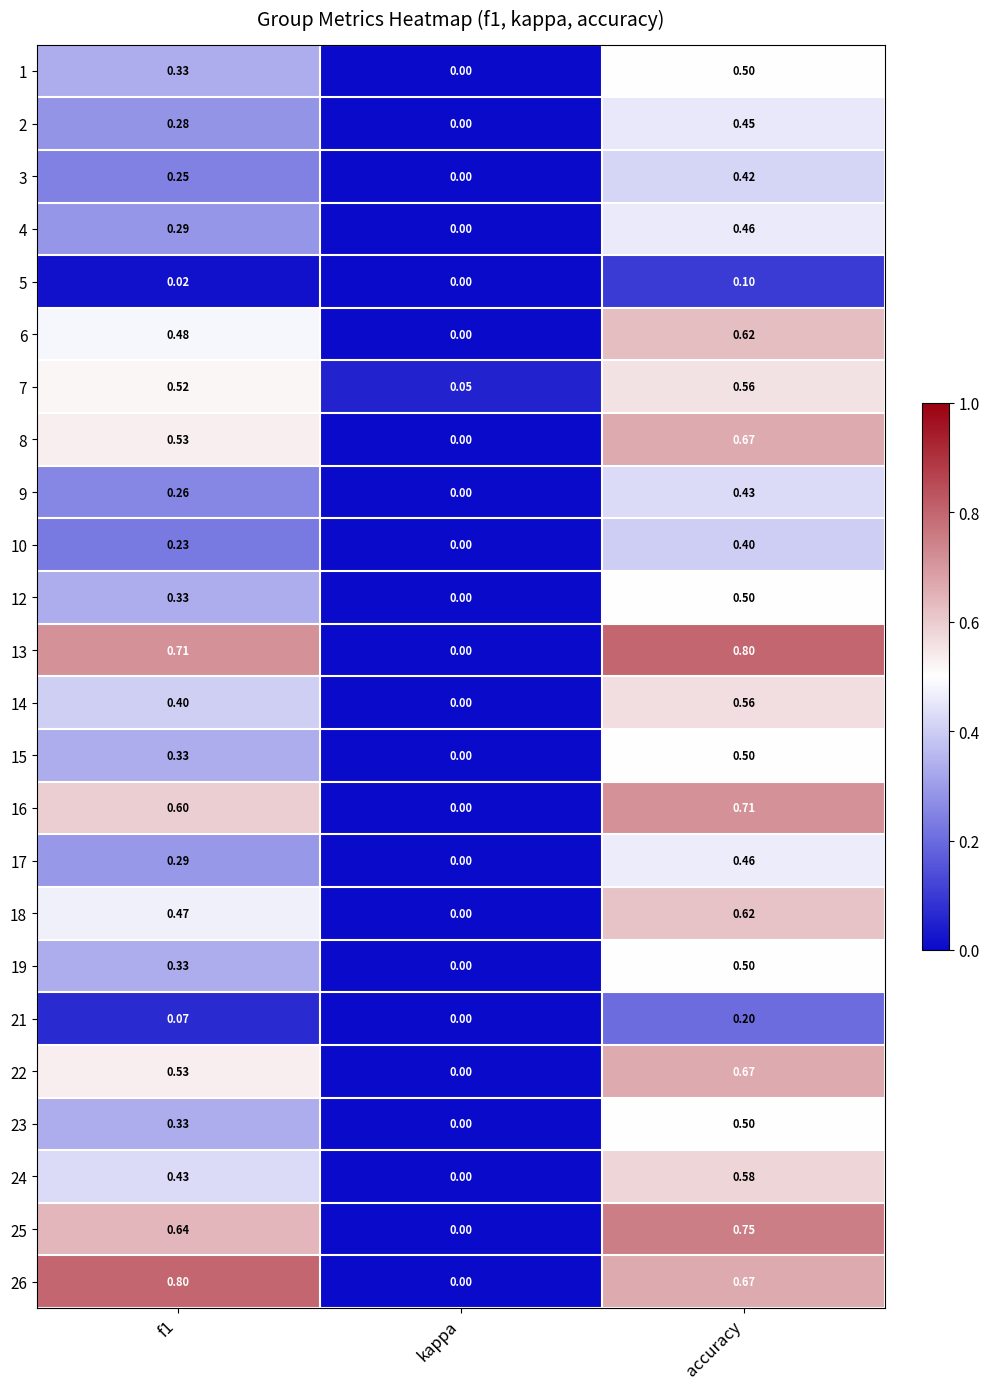

What is the total value across all series at accuracy?

12.6